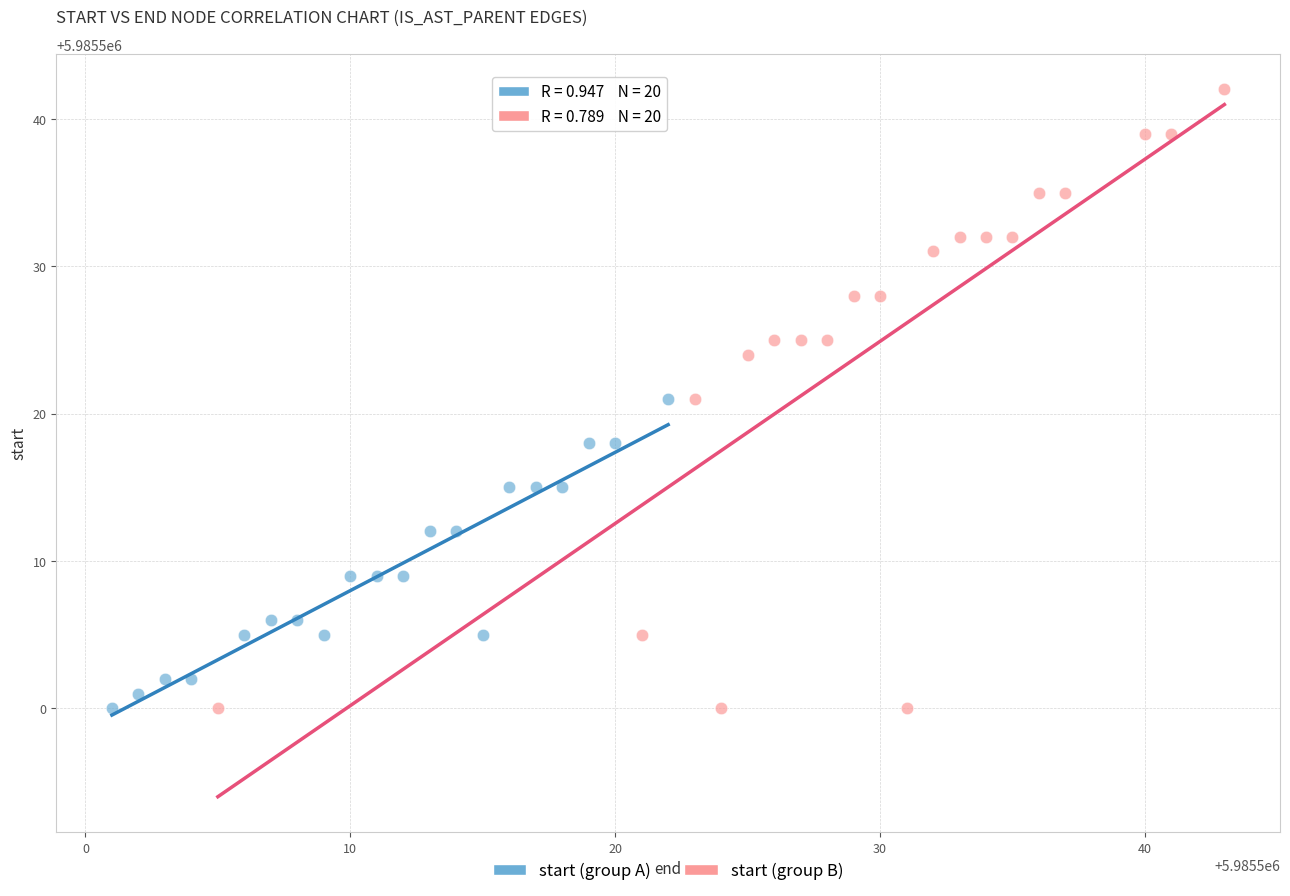

Which series has the largest Y range (max minus min)?

start (group B)